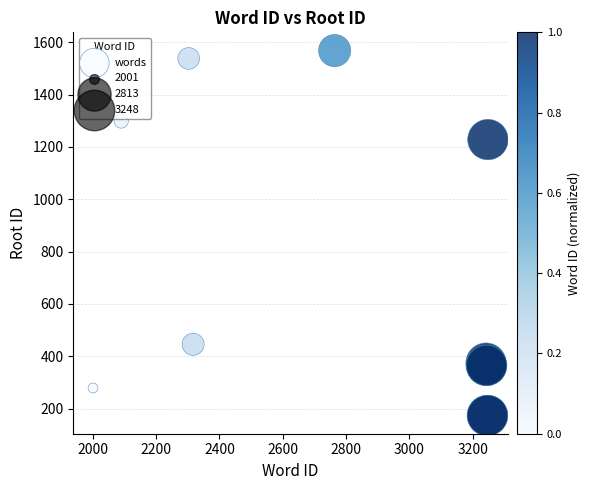

What Y value in the scatter plot is closest to 871?

1228